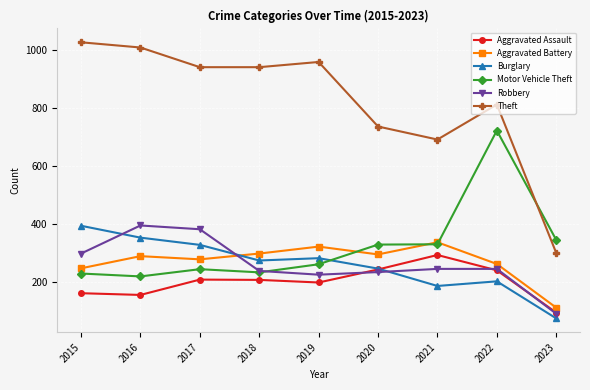

True or false: Burglary has more than 2 interior local peaks.

False